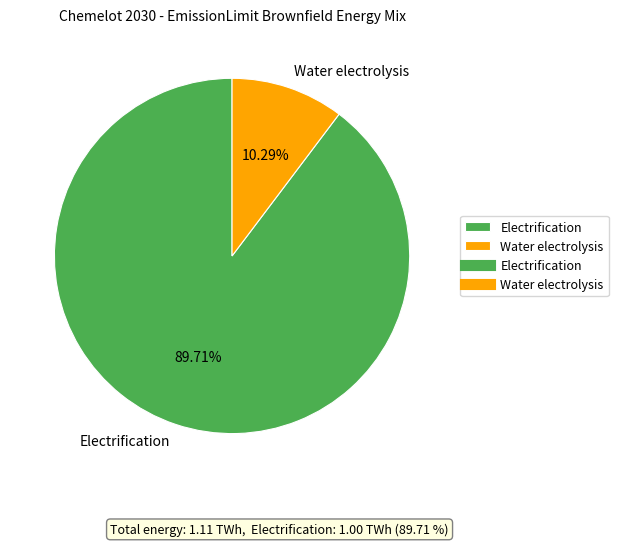

To the nearest percent, what is the difference between the Electrification and Water electrolysis slice percentages?

79%